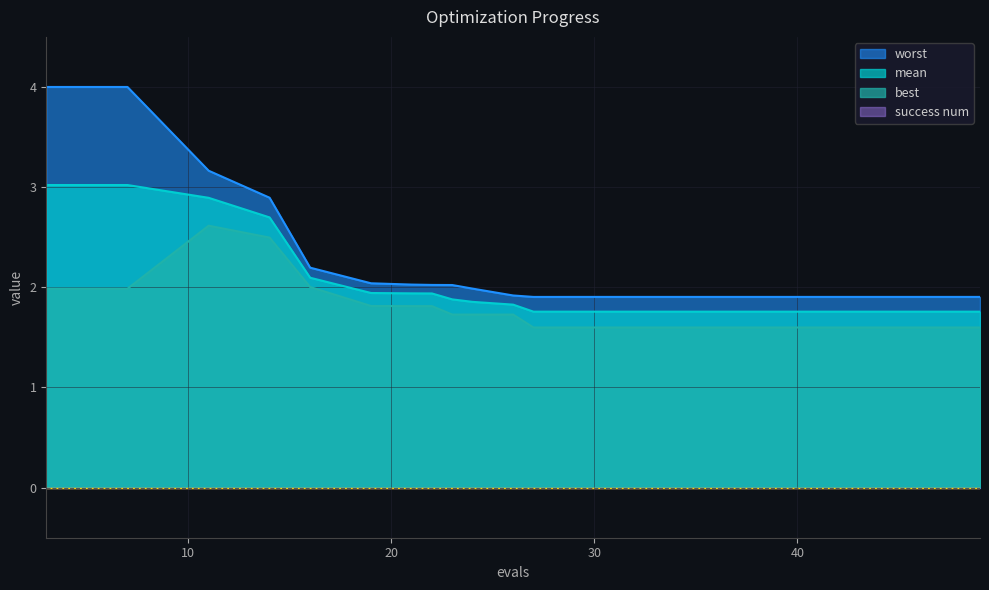

Reading right to left, list all the values displayed in this chart.

mean: 1.8	1.8	1.8	1.8	1.8	1.8	1.8	1.8	1.8	1.8	1.9	1.9	1.9	1.9	1.9	2.1	2.7	2.9	3.0	3.0
best: 1.6	1.6	1.6	1.6	1.6	1.6	1.6	1.6	1.6	1.7	1.7	1.7	1.8	1.8	1.8	2.0	2.5	2.6	2.0	2.0
worst: 1.9	1.9	1.9	1.9	1.9	1.9	1.9	1.9	1.9	1.9	2.0	2.0	2.0	2.0	2.0	2.2	2.9	3.2	4.0	4.0